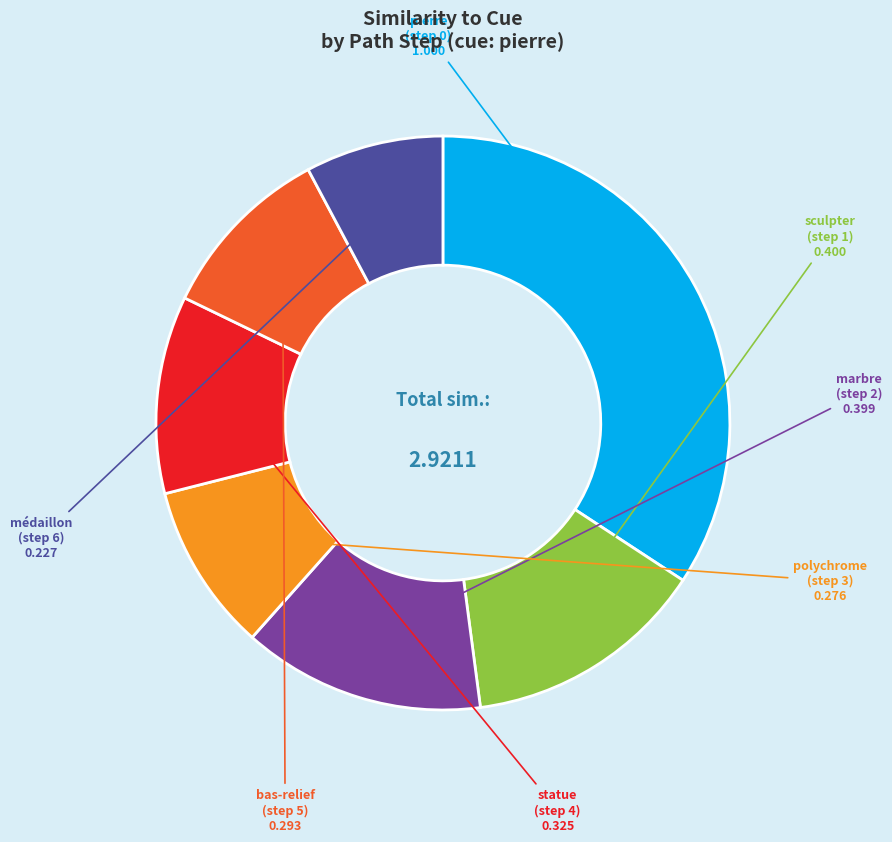

Do statue (step 4) and pierre (step 0) together represent more than half of the pie?

No